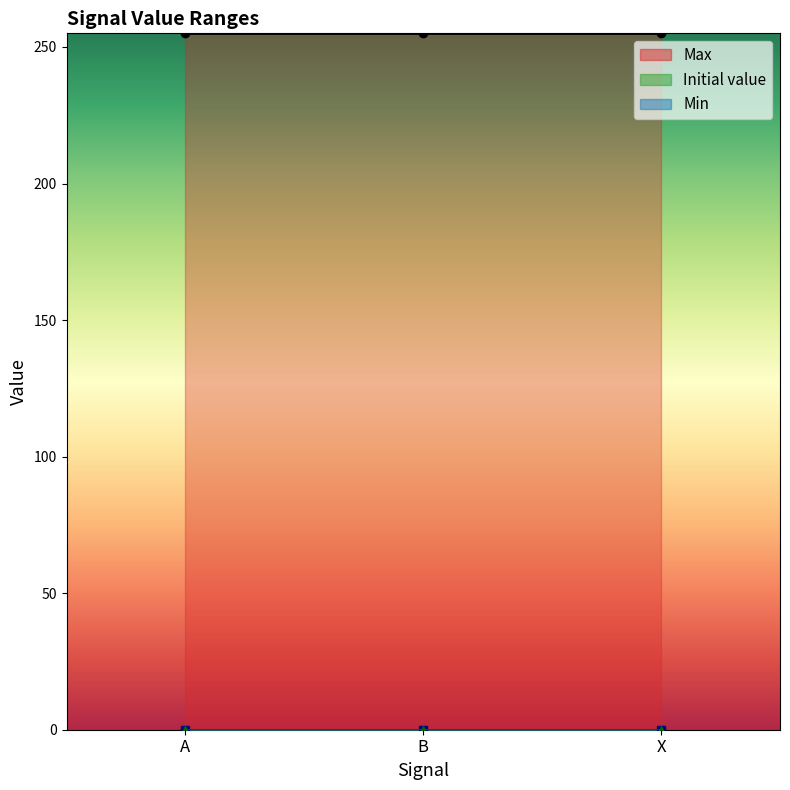

At B, list the series in order from largest to smallest.

Max, Min, Initial value